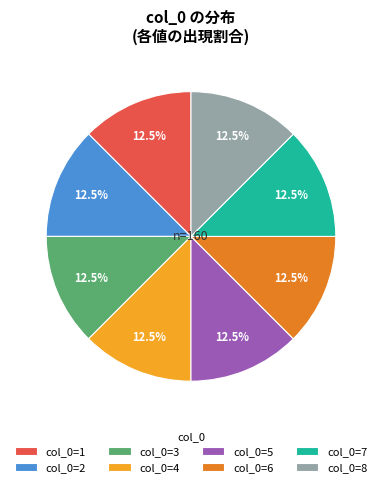

Count the number of slices in the pie.

8